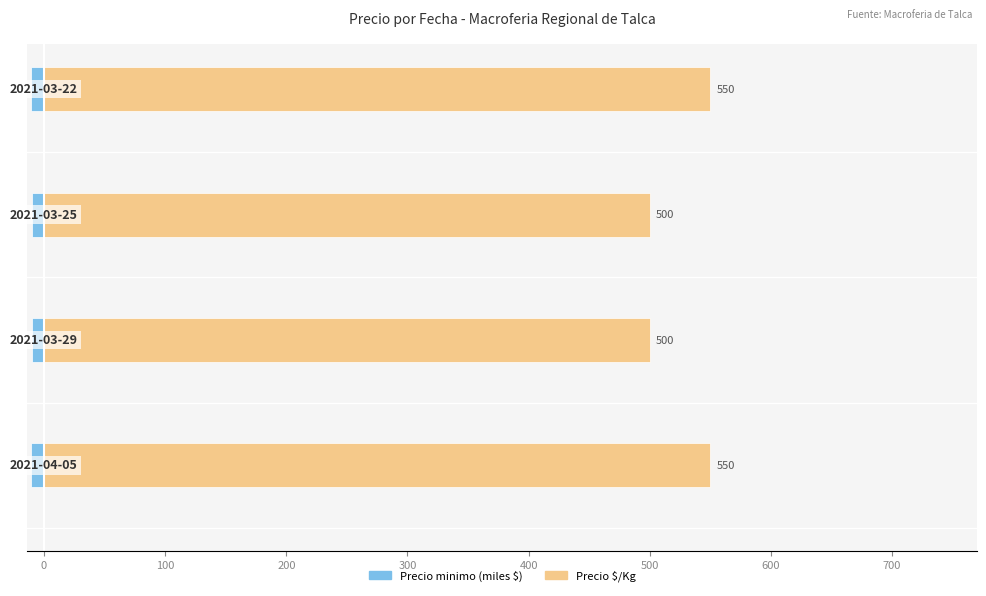

What is the difference between the maximum and minimum values in the Precio $/Kg series?

50